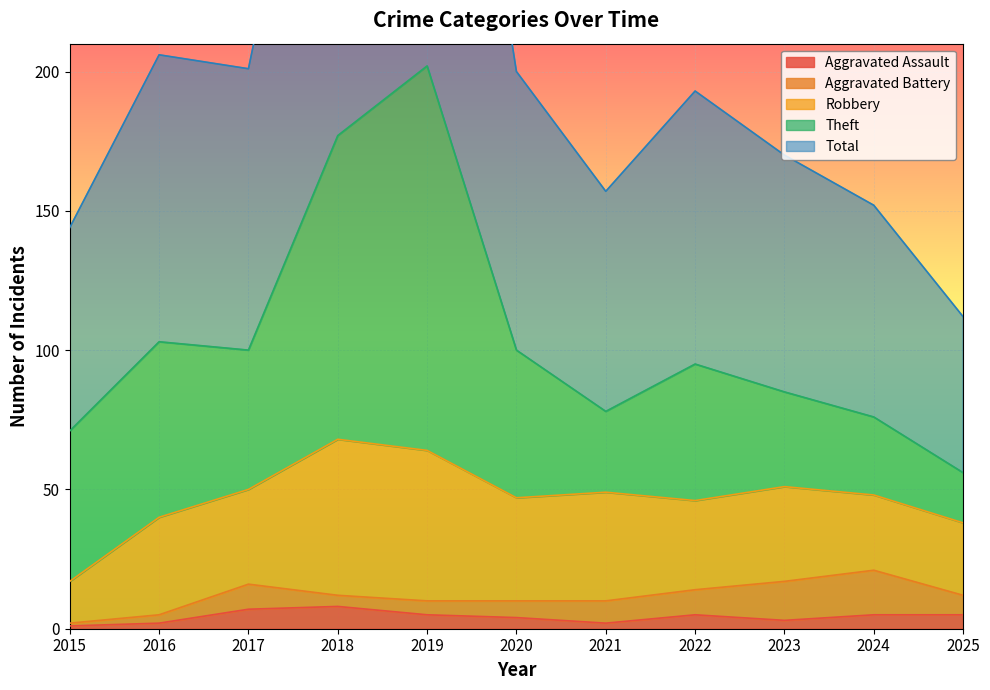

Count the number of categories in the chart.

11